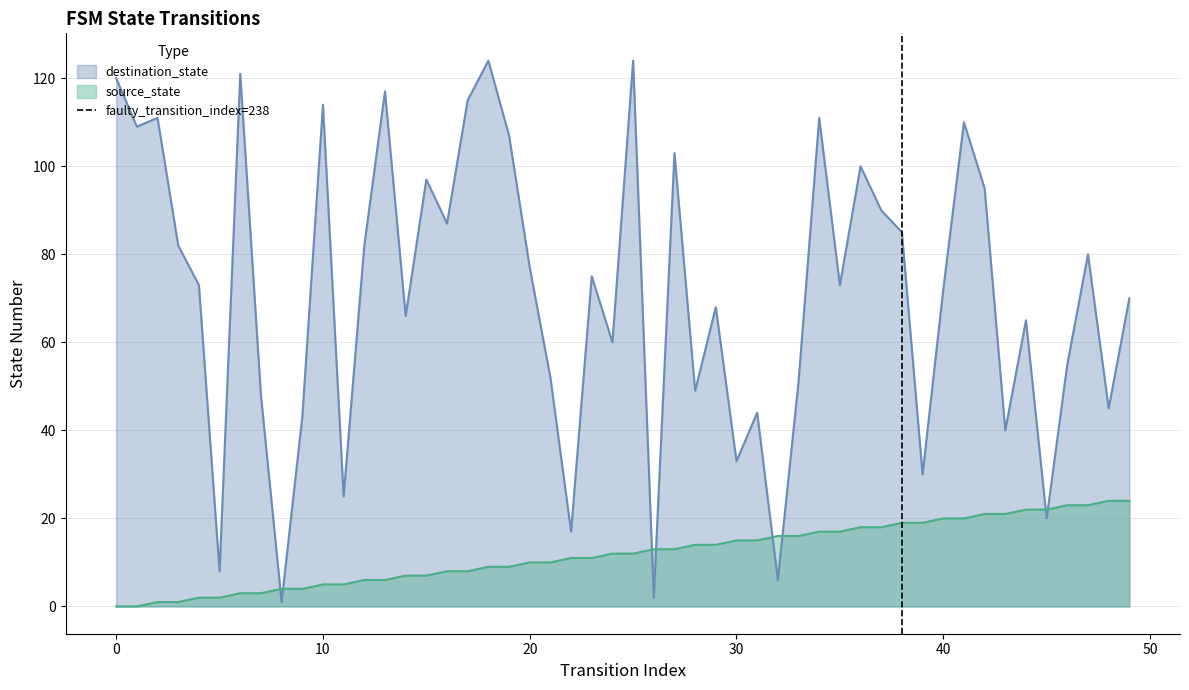

Does the chart have visible grid lines?

Yes